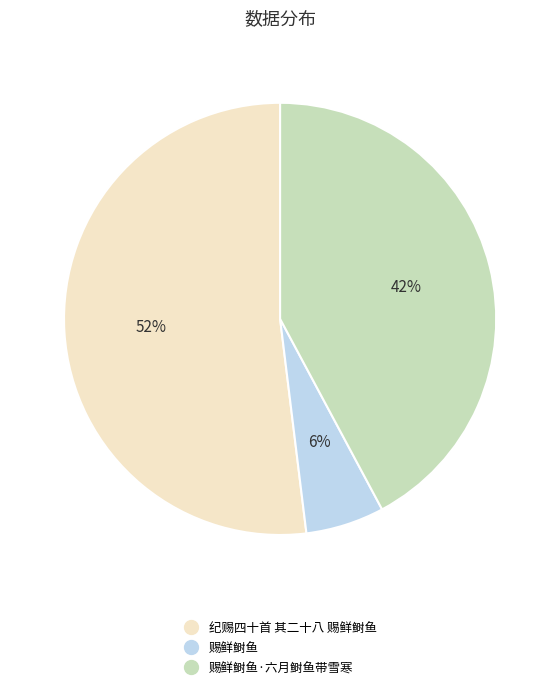

To the nearest percent, what is the average slice percentage?

33%